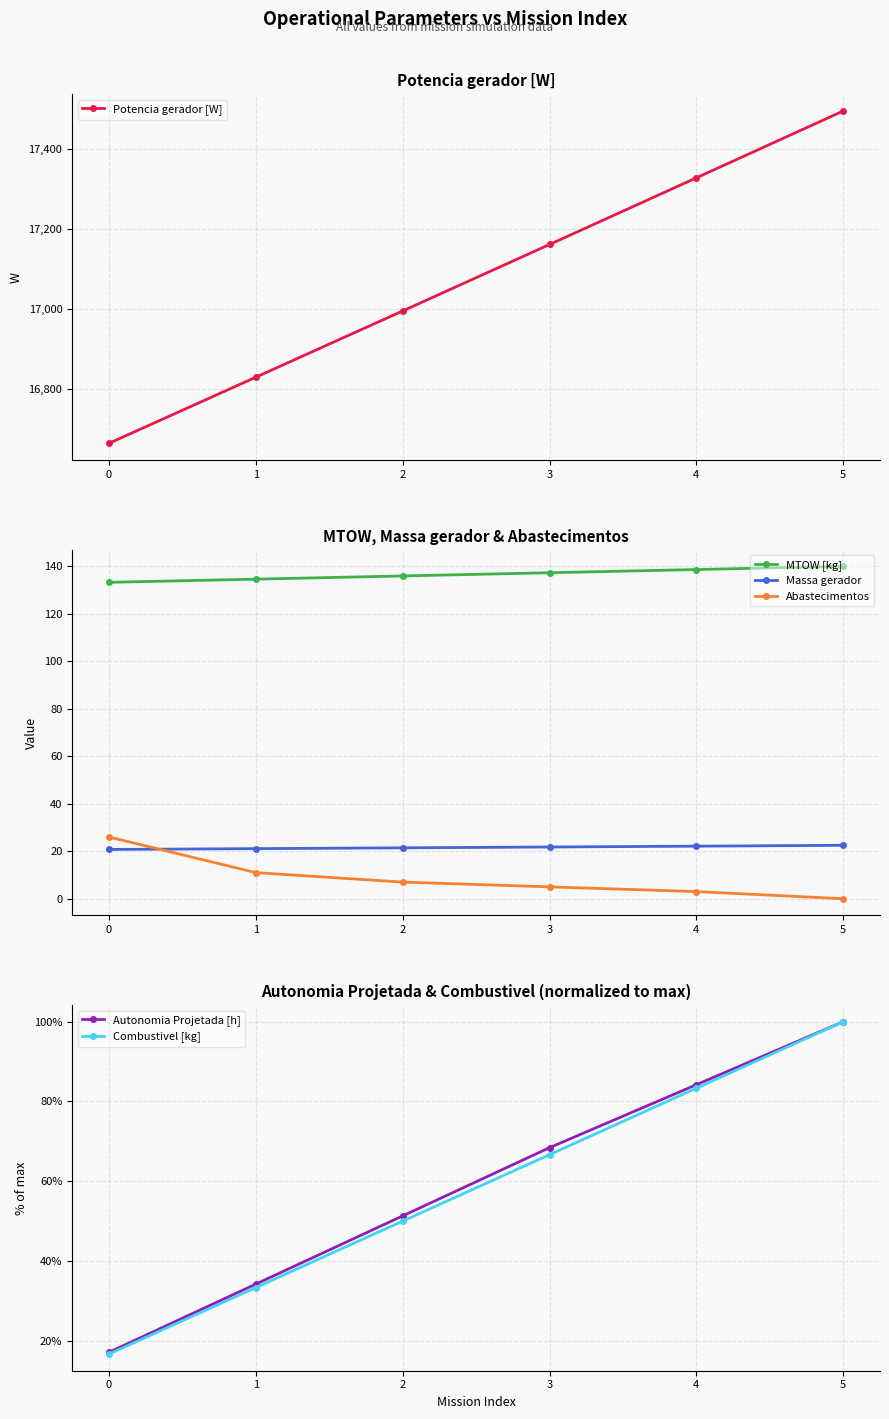

What is the highest value of the Combustivel [kg] series?

100.0